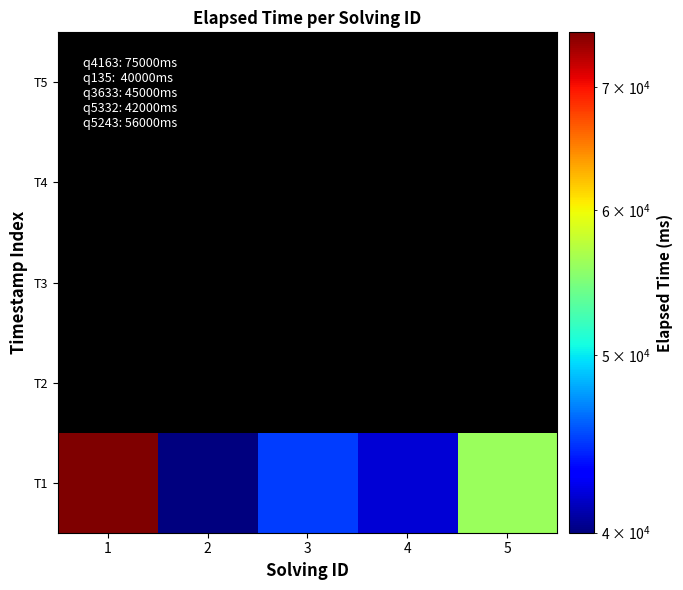

What is the maximum value shown in the chart?

75000